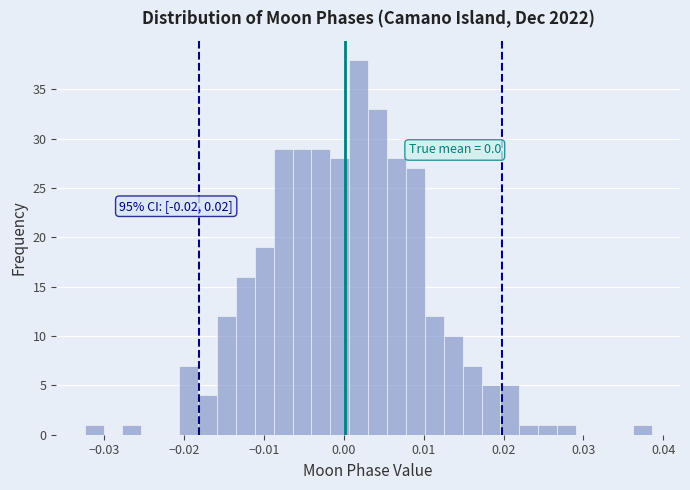

Around what value on the x-axis is the tallest bar? Give the approximate position of its centre, as read against the axis.

0.002